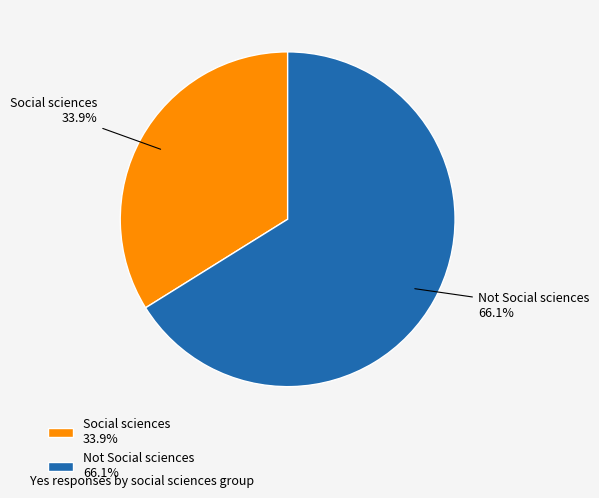

Which category accounts for the majority?

Not Social sciences